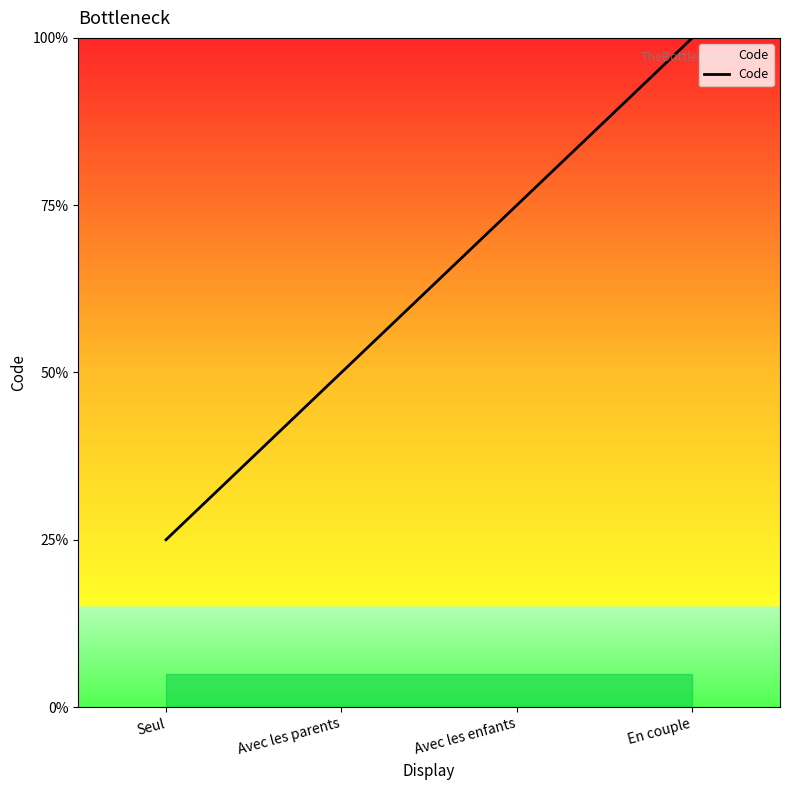

Is this an area chart (filled region under the line)?

Yes